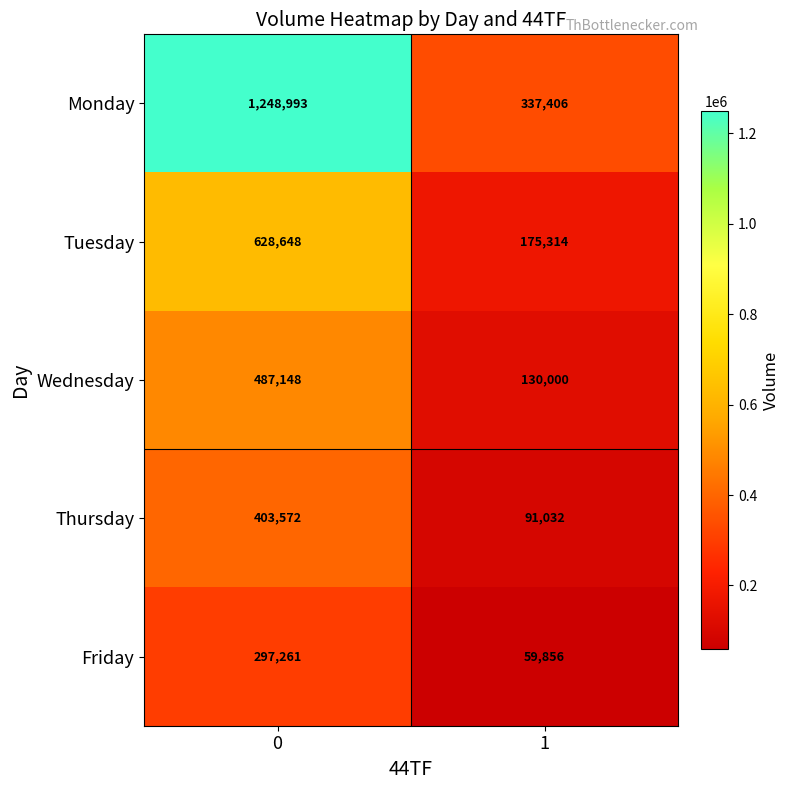

What is the difference between the highest and lowest values at 0?

951732